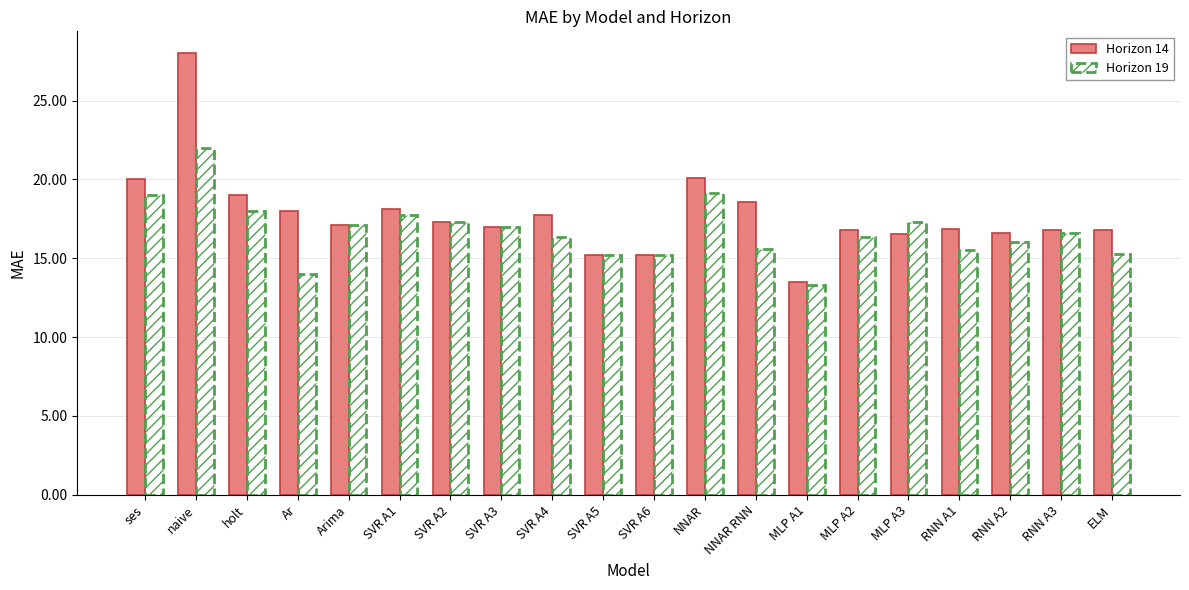

Which label corresponds to the largest value in the chart?

naive